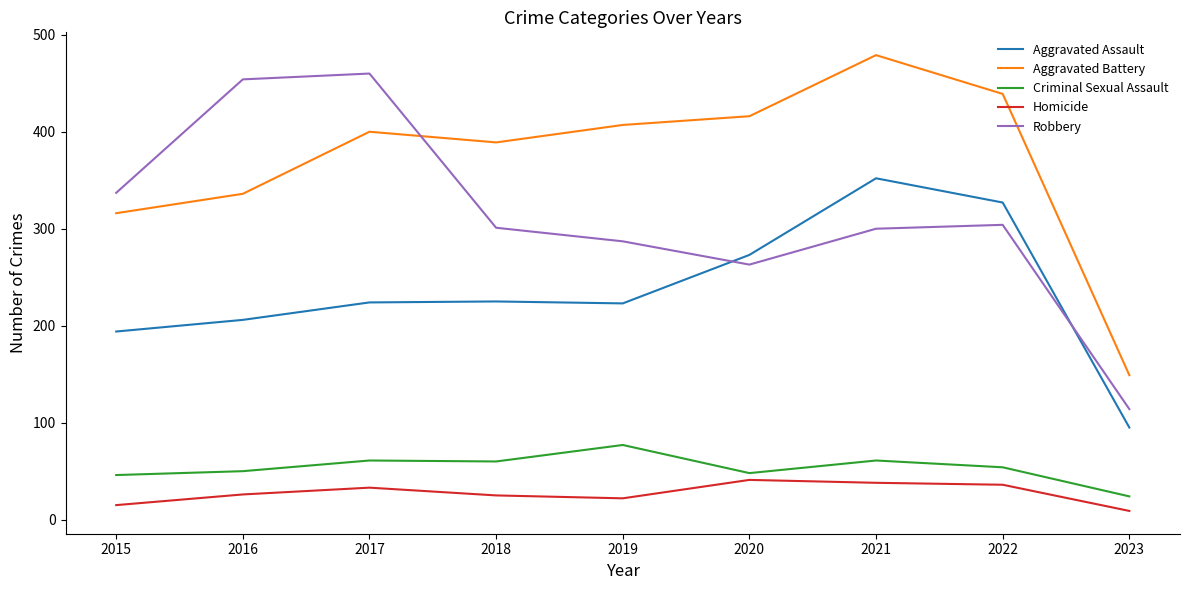

The Robbery series shows 99 at 2018. True or false?

False